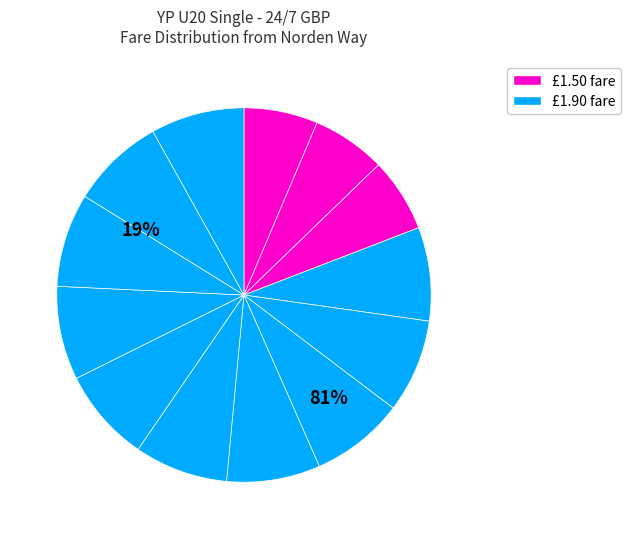

The Oakenrod Hill slice represents 1% of the pie. True or false?

False